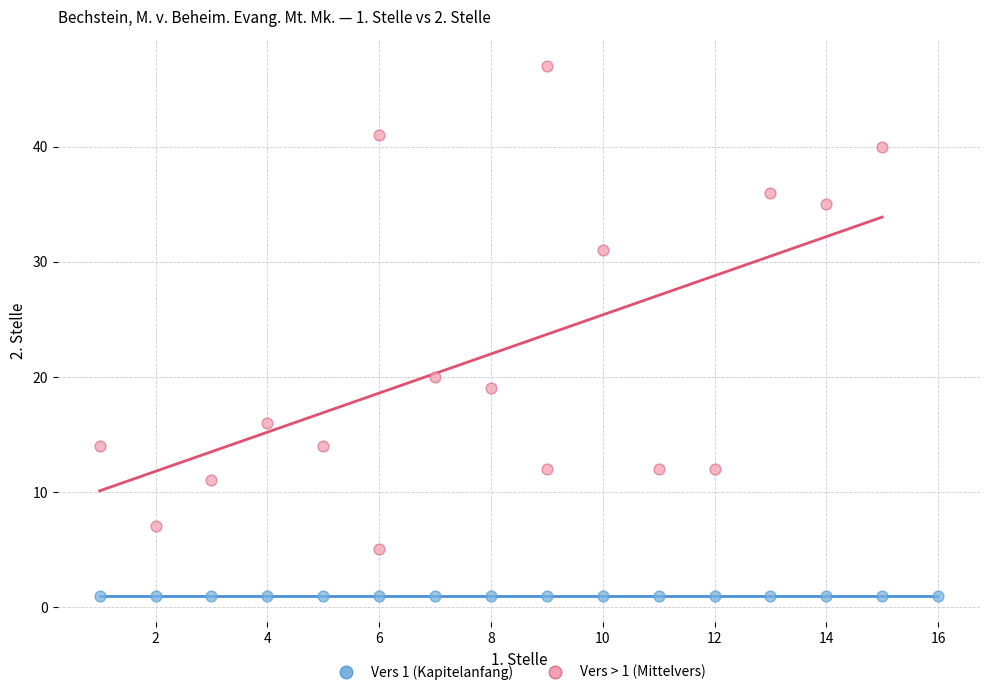

Which series reaches the minimum Y coordinate?

Vers 1 (Kapitelanfang)